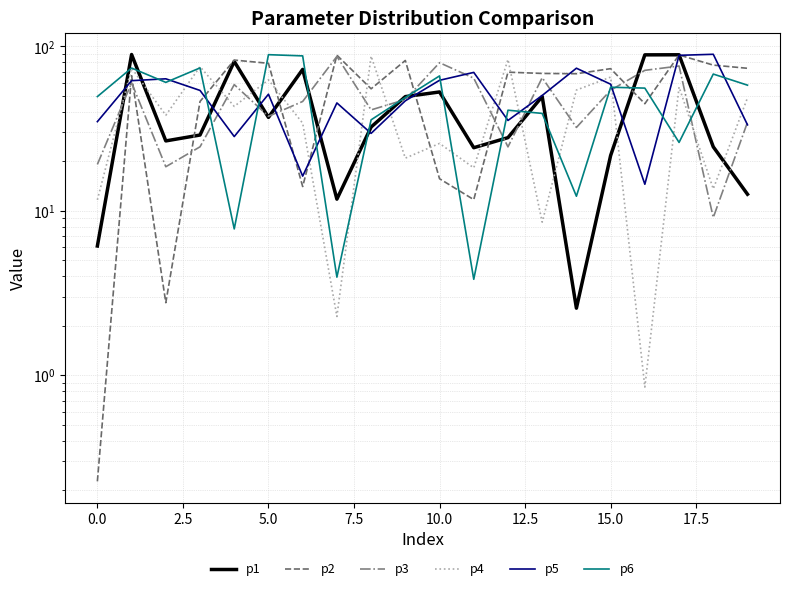

The p2 series shows 6.0 at 10. True or false?

False